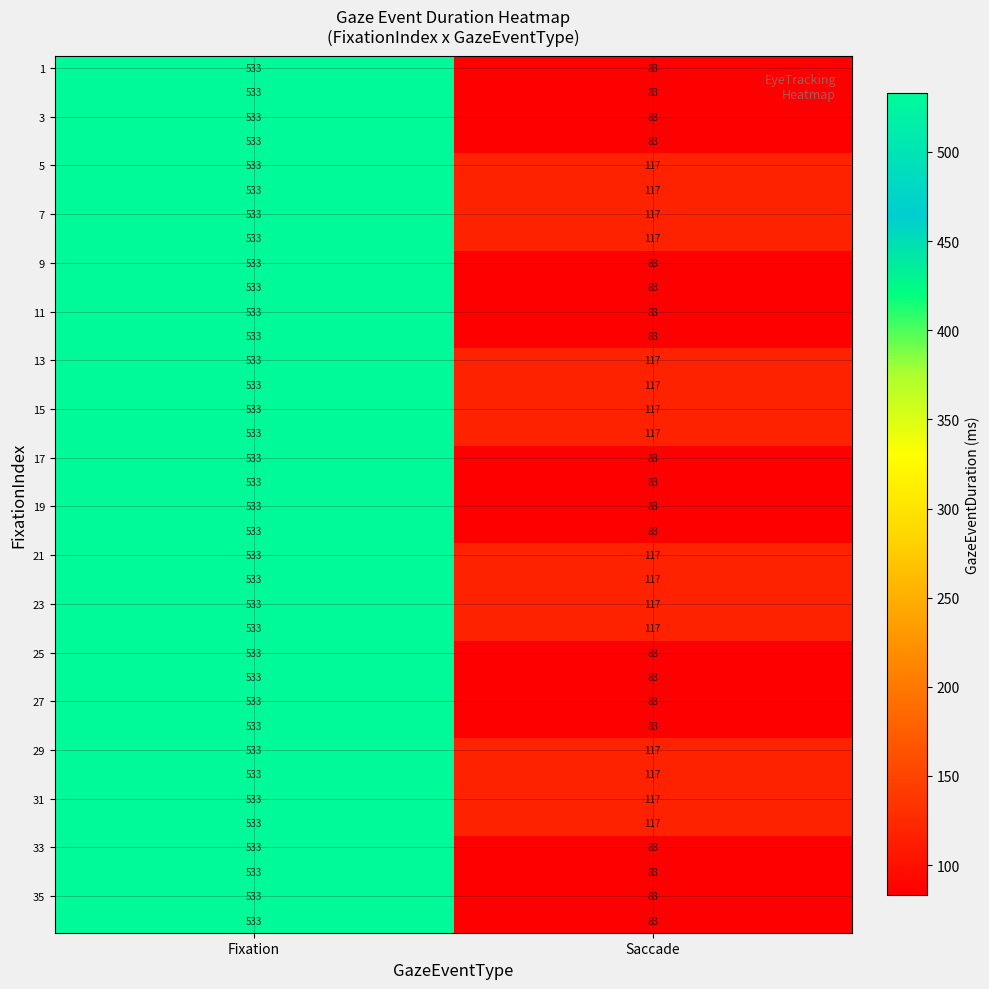

At which category is the sum across all series the highest?

Fixation